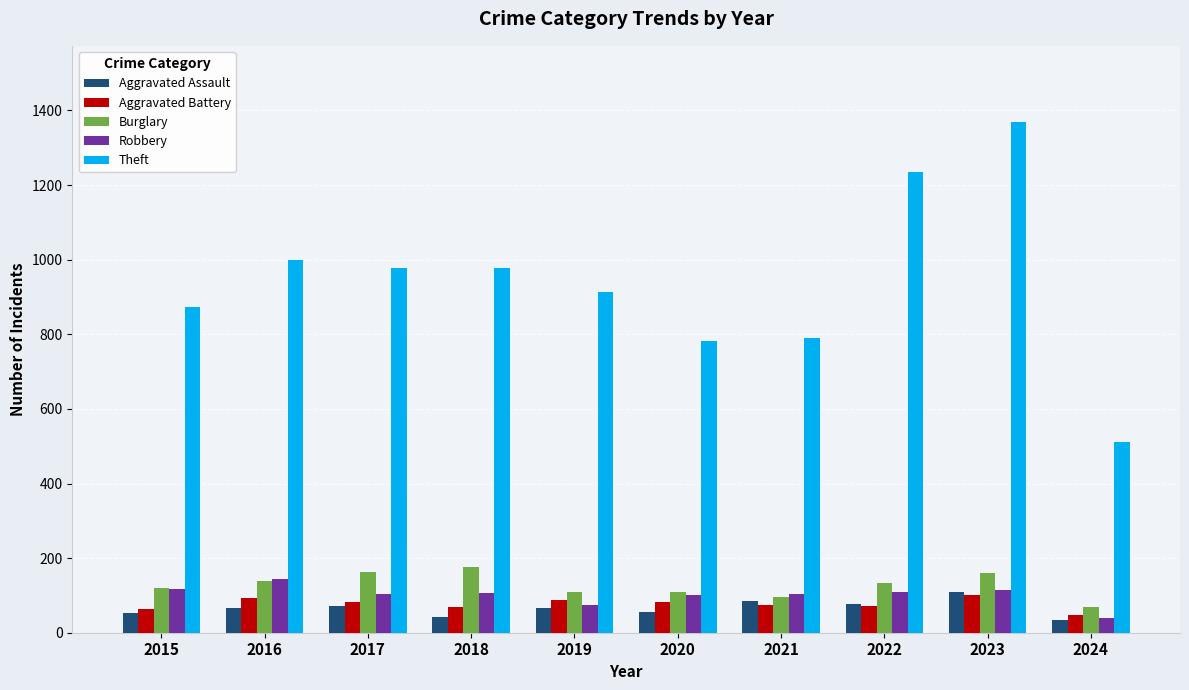

What is the spread (max minus min) of values at 2021?

716